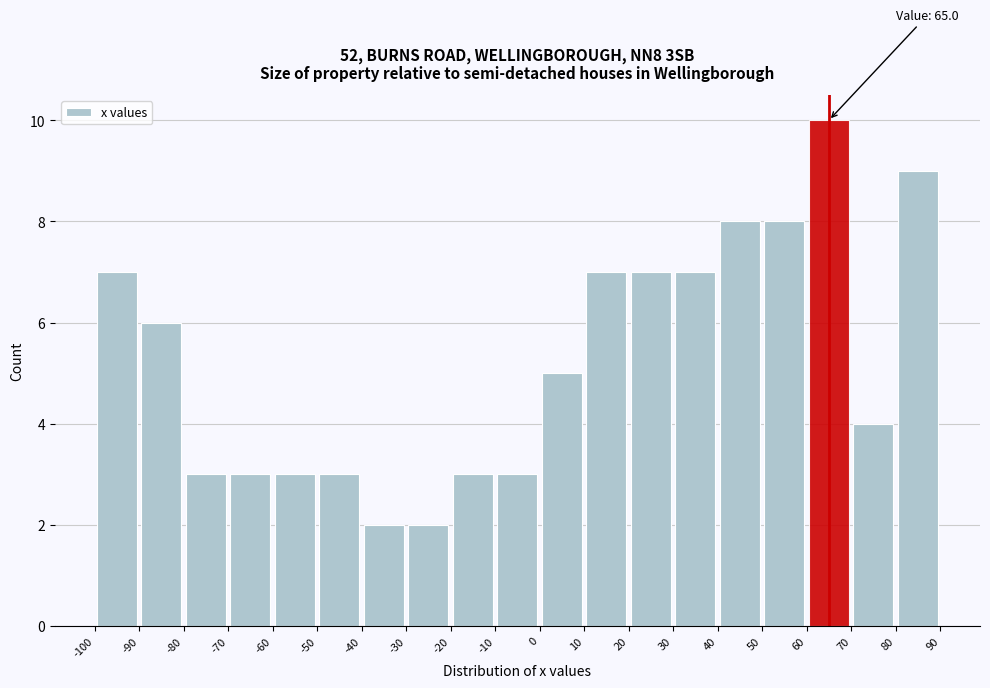

Over which range of the x-axis is the bar tallest?

60 to 70